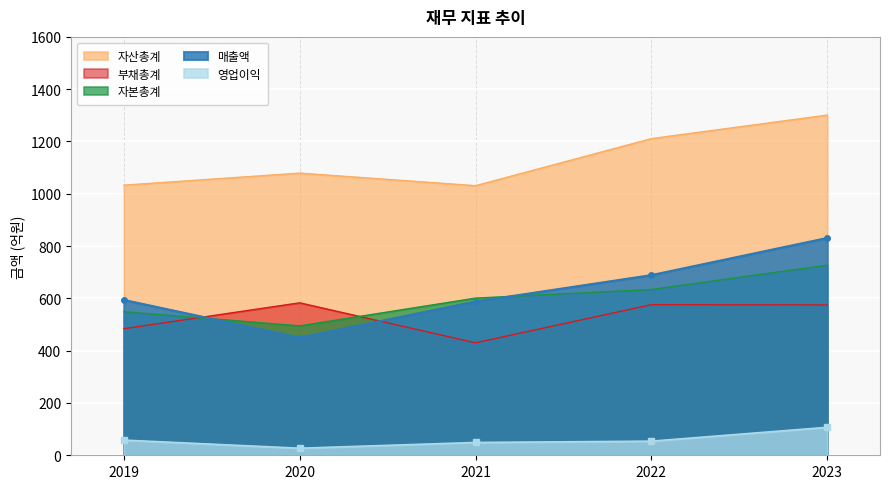

At how many categories does at least one series exceed 299?

5